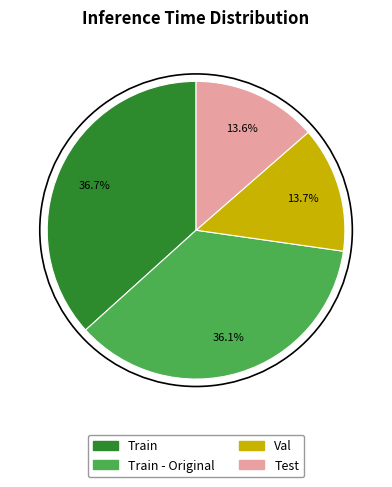

Is there any slice that represents more than half of the pie?

No